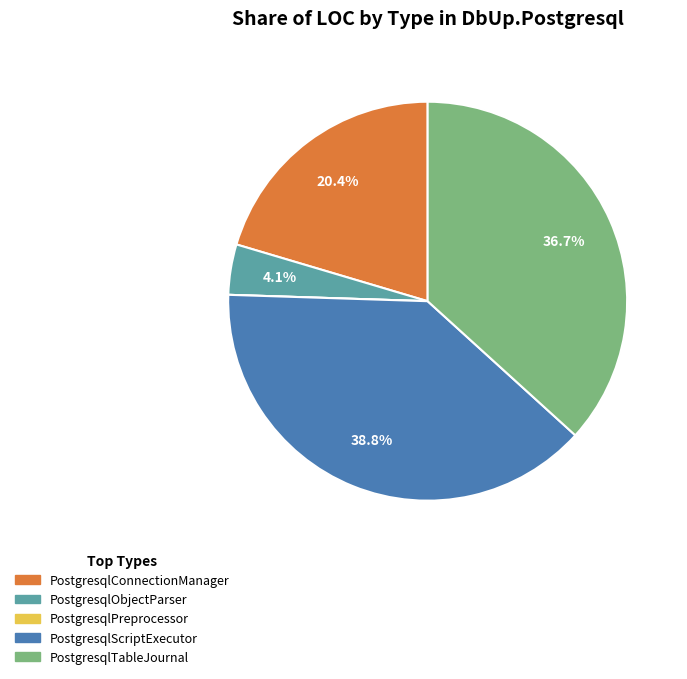

What percentage is NOT represented by PostgresqlTableJournal?

63.3%